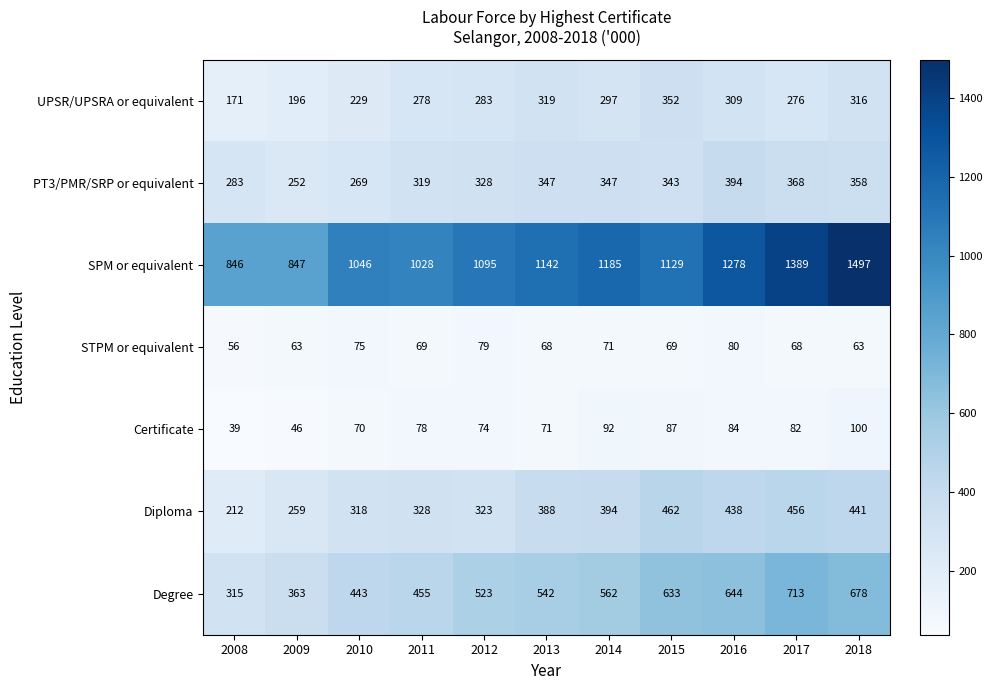

List the series in order of their peak value, highest first.

SPM or equivalent, Degree, Diploma, PT3/PMR/SRP or equivalent, UPSR/UPSRA or equivalent, Certificate, STPM or equivalent